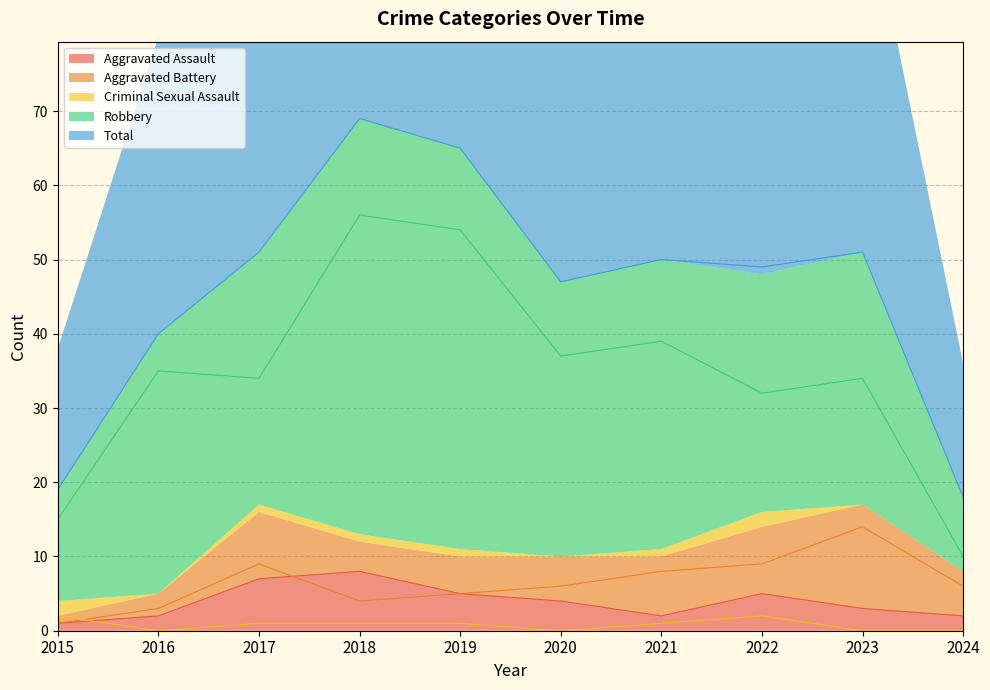

True or false: Robbery and Total intersect in this chart.

False